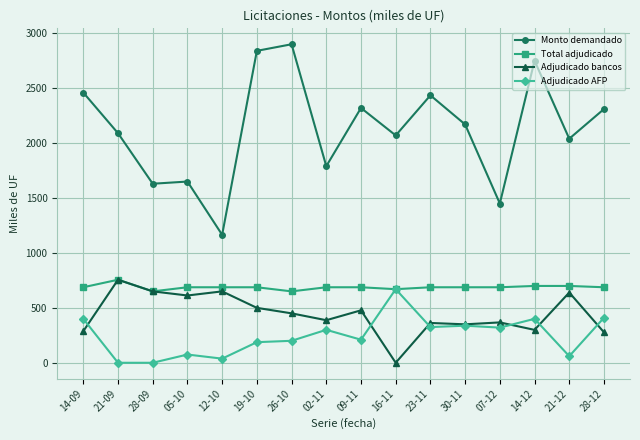

What is the total value across all series at 19-10?

4215.0